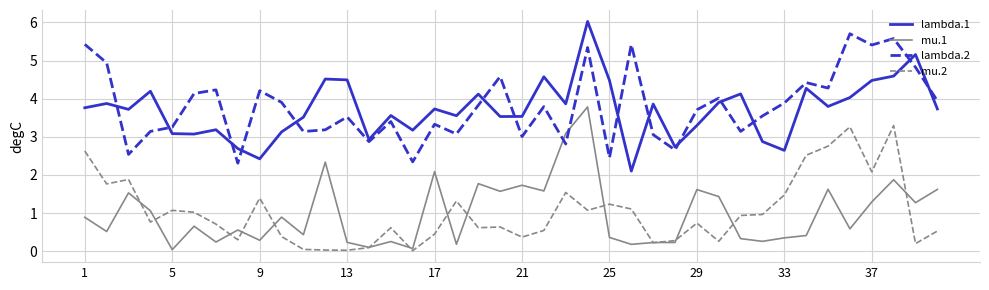

Rank the series by their maximum value, from lowest to highest.

mu.2, mu.1, lambda.2, lambda.1